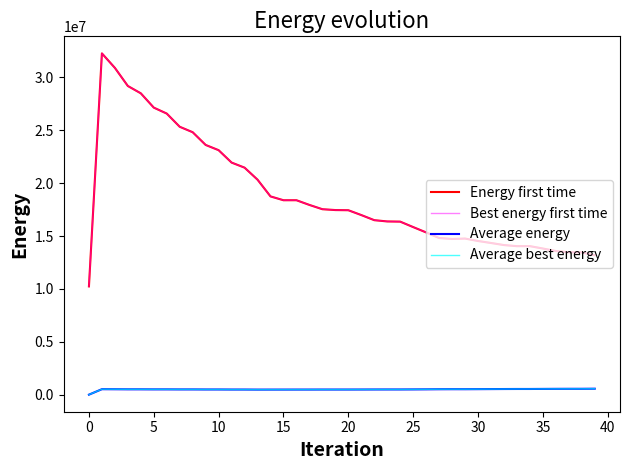

At which label does Average energy reach its peak?

39